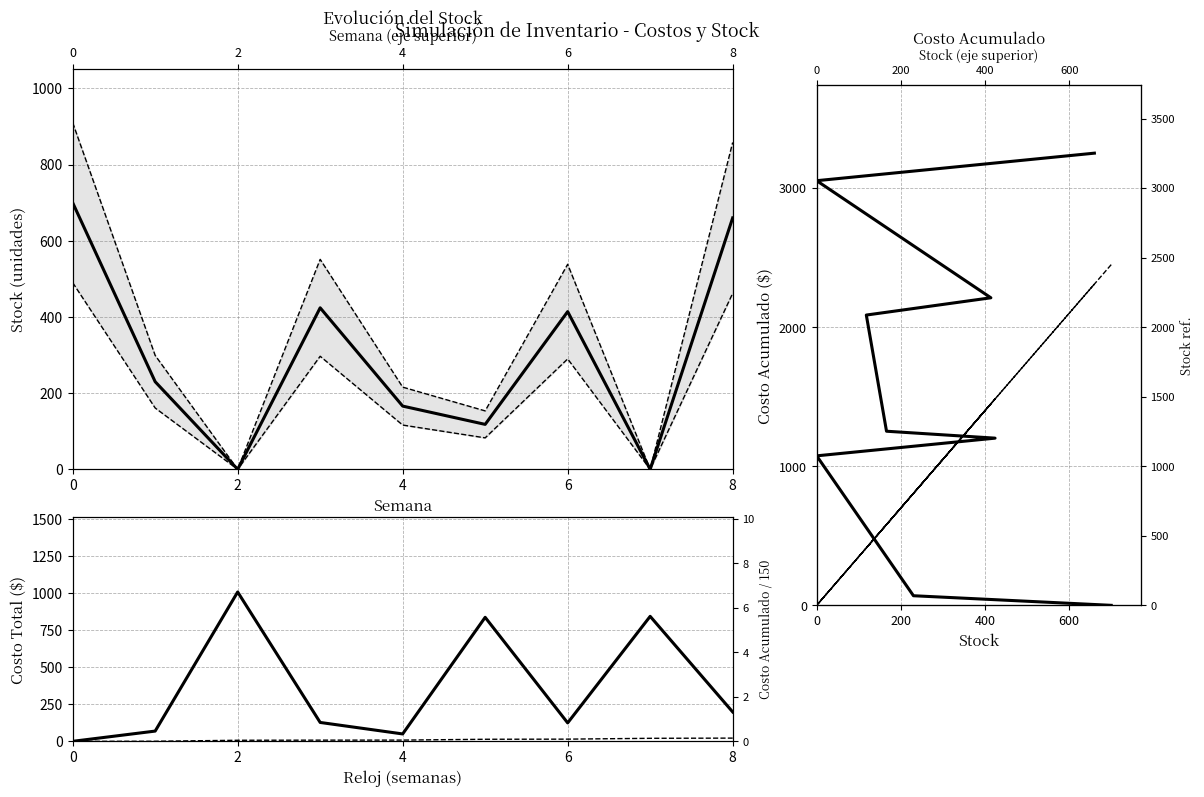

Read the Costo Acumulado value at 3.

8.0